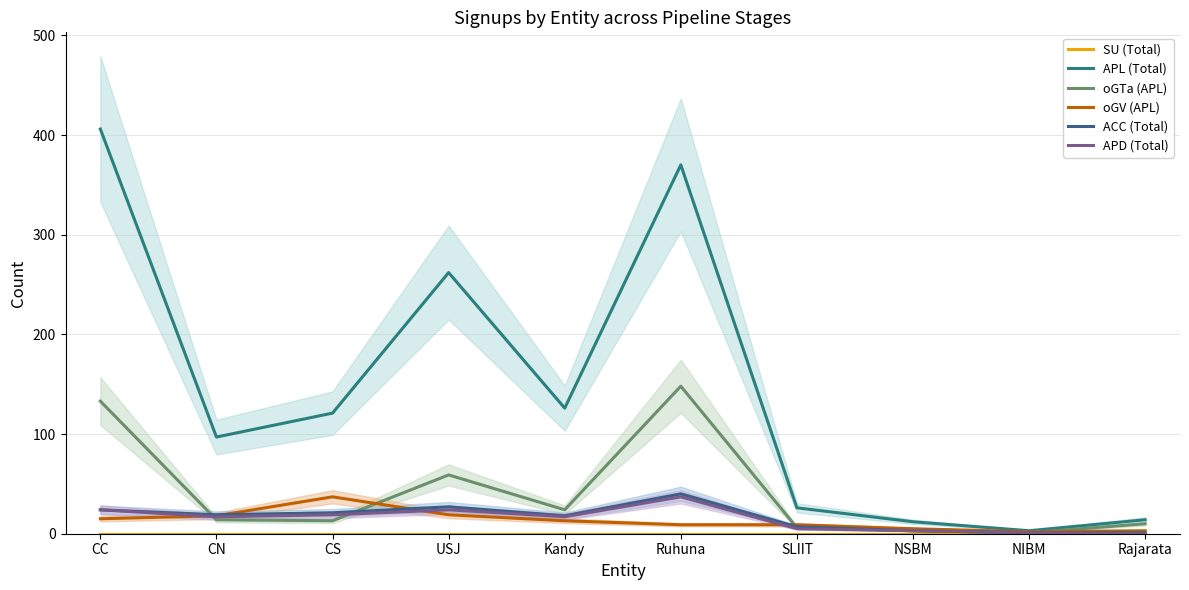

What is the difference between the highest and lowest values at NIBM?

3